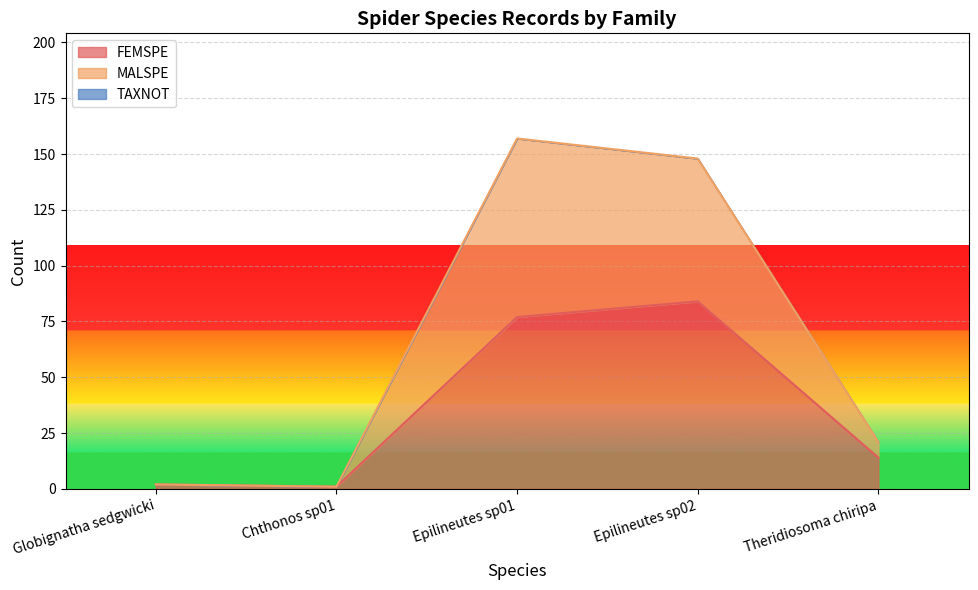

At which label does FEMSPE reach its peak?

Epilineutes sp02